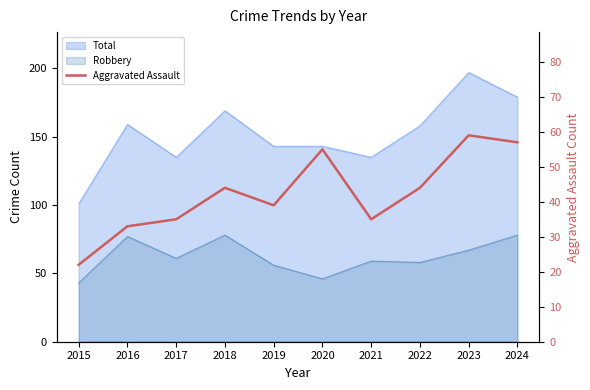

Between 2022 and 2015, which is larger?

2022